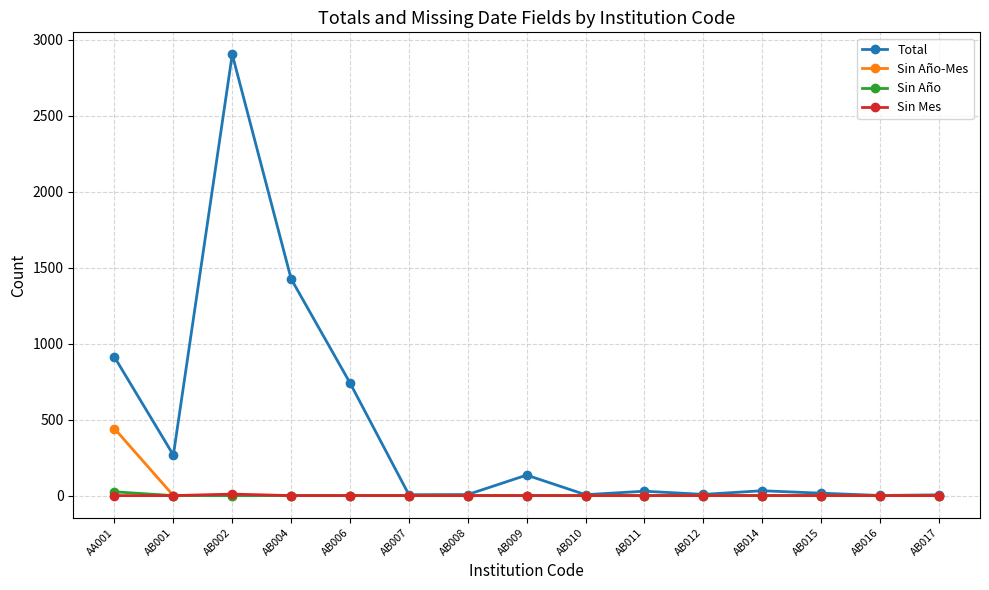

At which category does Total reach its first local valley?

AB001